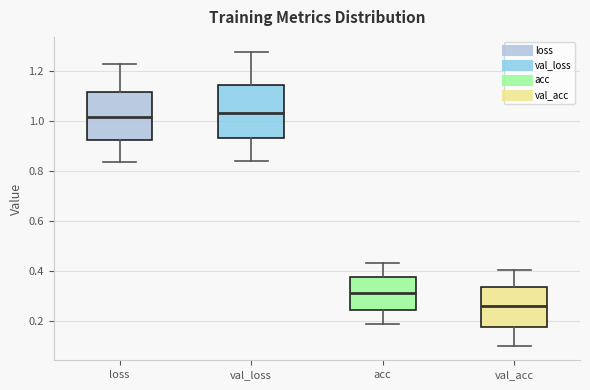

Reading left to right, transcribe this box plot: for each box, give where its median line is, the range the box spans, and where its two whiskers end, as read against the y-axis. The values are not printed on the chart, so give them approximately, as read against the axis.

loss: median 1.02, box 0.92 to 1.12, whiskers 0.84 to 1.22
val_loss: median 1.04, box 0.94 to 1.14, whiskers 0.84 to 1.28
acc: median 0.32, box 0.24 to 0.38, whiskers 0.18 to 0.44
val_acc: median 0.26, box 0.18 to 0.34, whiskers 0.10 to 0.40